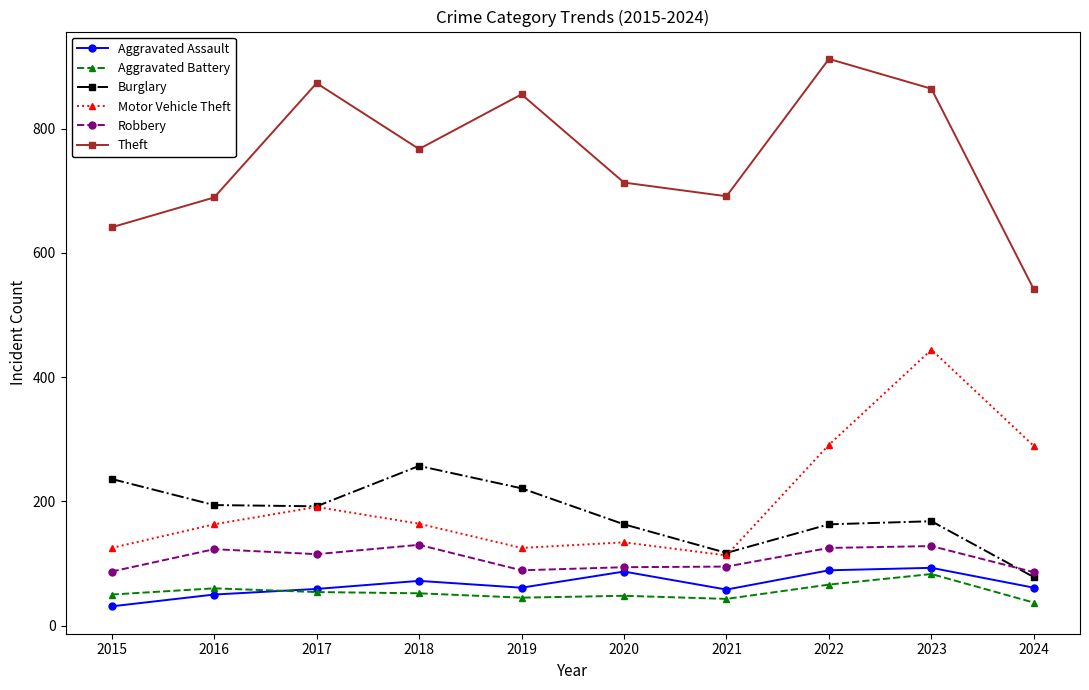

At which category is the sum across all series the highest?

2023